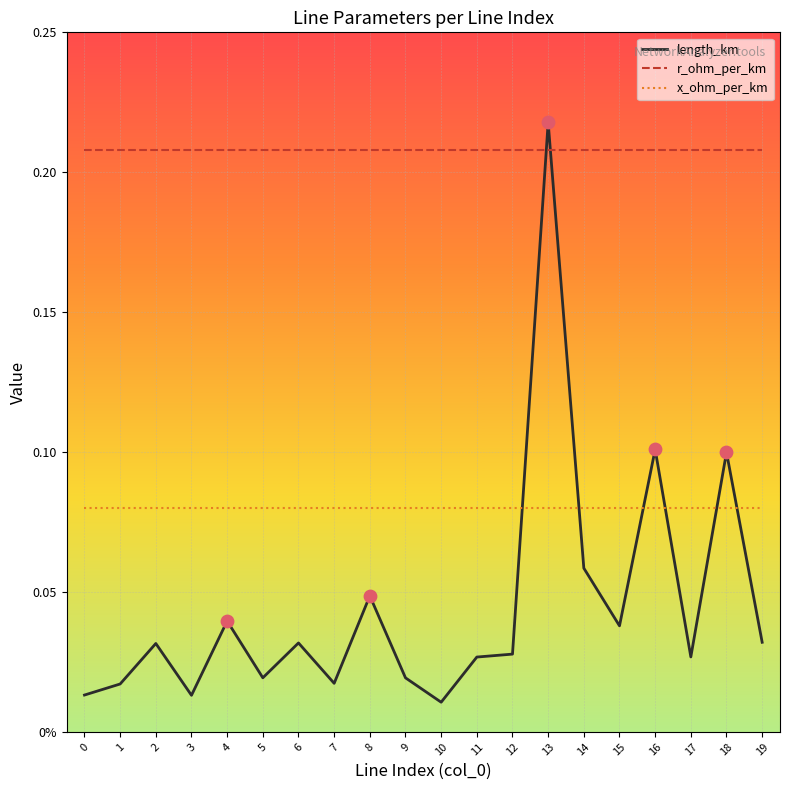

What are all the series names shown in the legend?

length_km, r_ohm_per_km, x_ohm_per_km